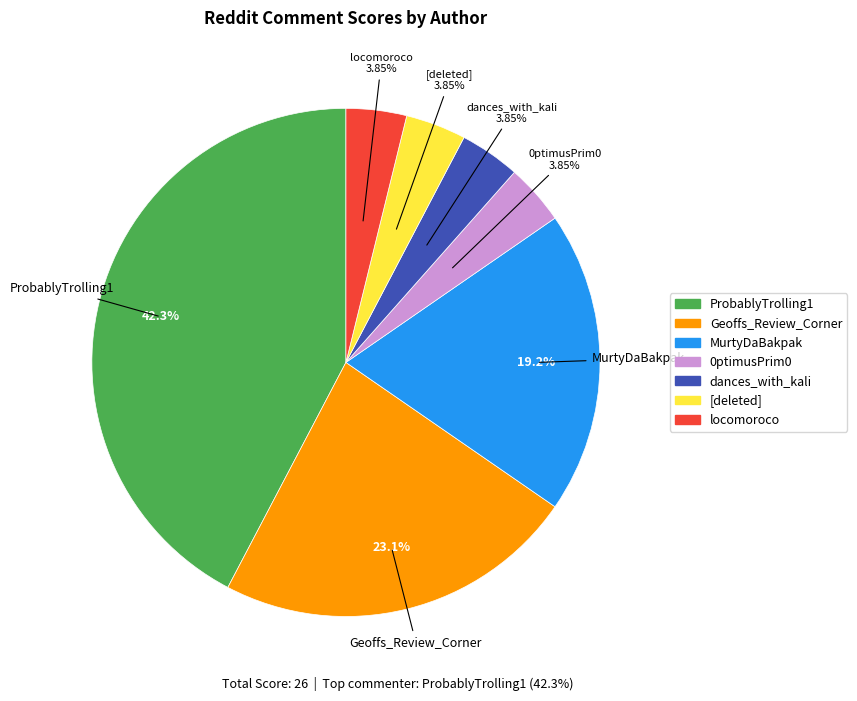

How much of the chart is everything except ProbablyTrolling1?

57.7%